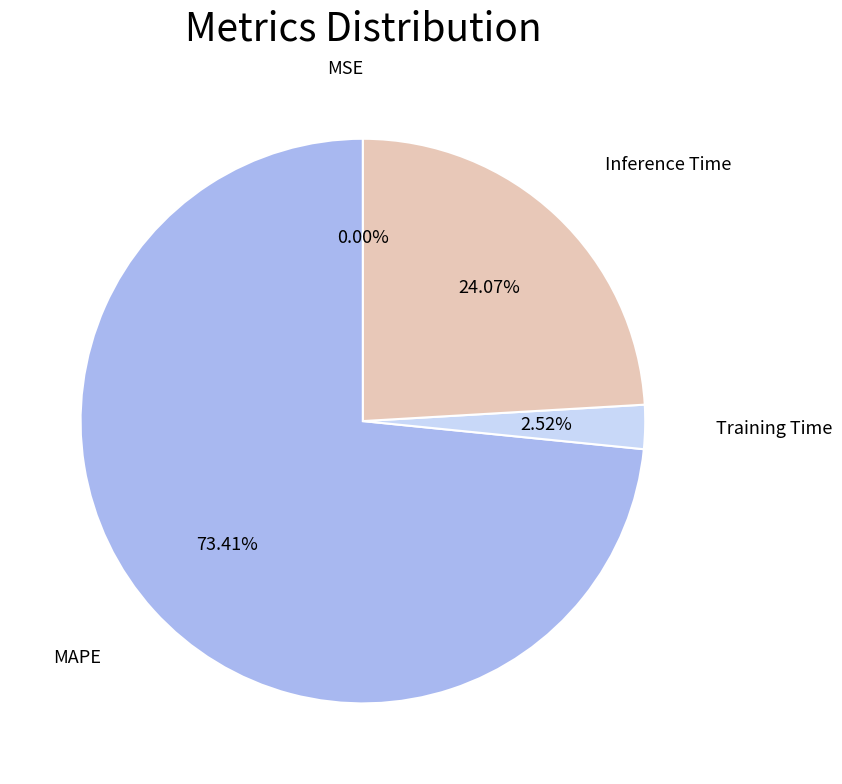

Is there any slice that represents more than half of the pie?

Yes